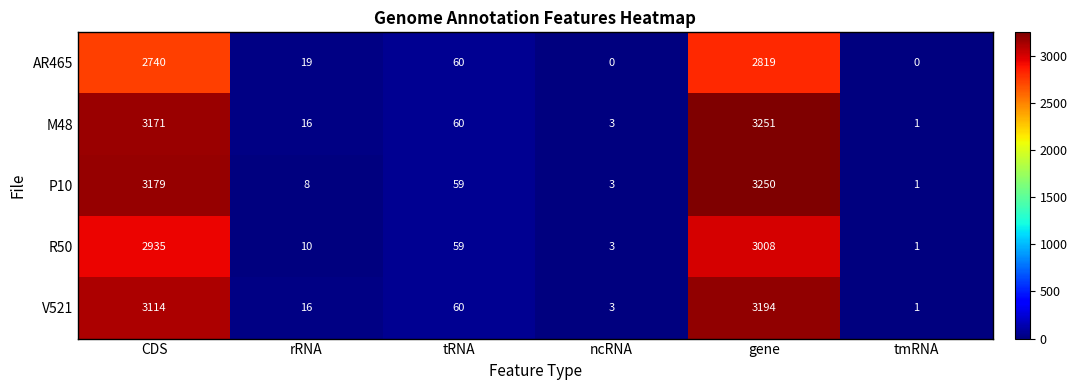

Rank the series by their maximum value, from highest to lowest.

M48, P10, V521, R50, AR465